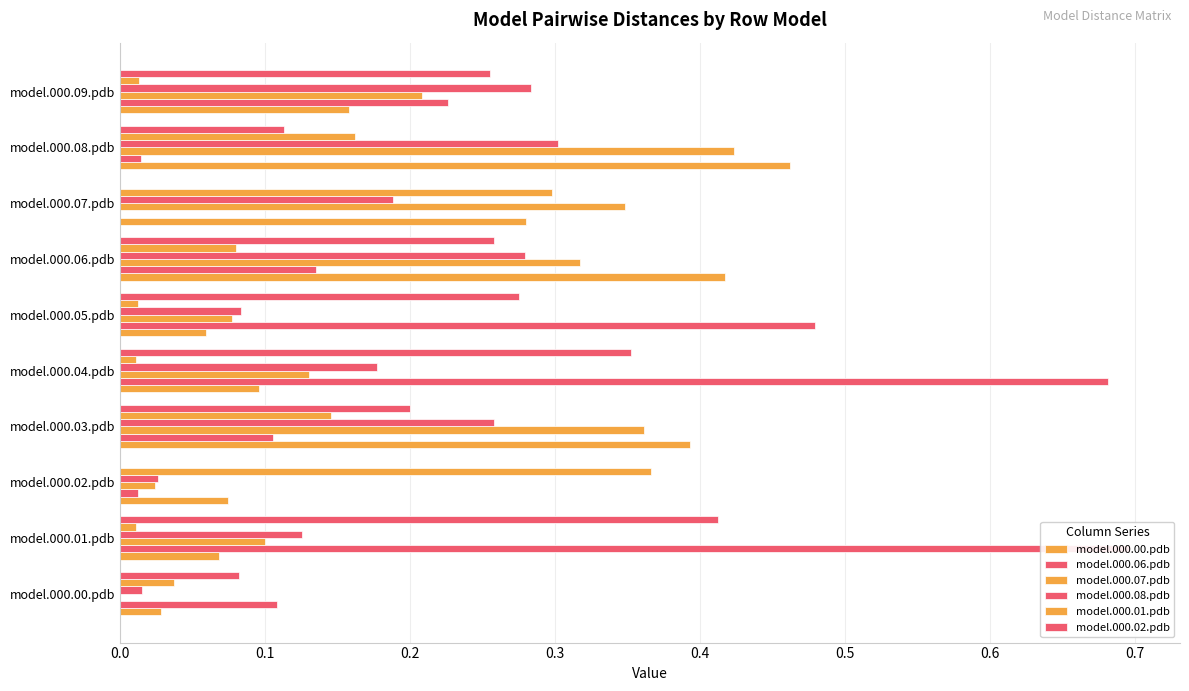

Rank the series at model.000.01.pdb from highest to lowest value.

model.000.06.pdb, model.000.02.pdb, model.000.08.pdb, model.000.07.pdb, model.000.00.pdb, model.000.01.pdb